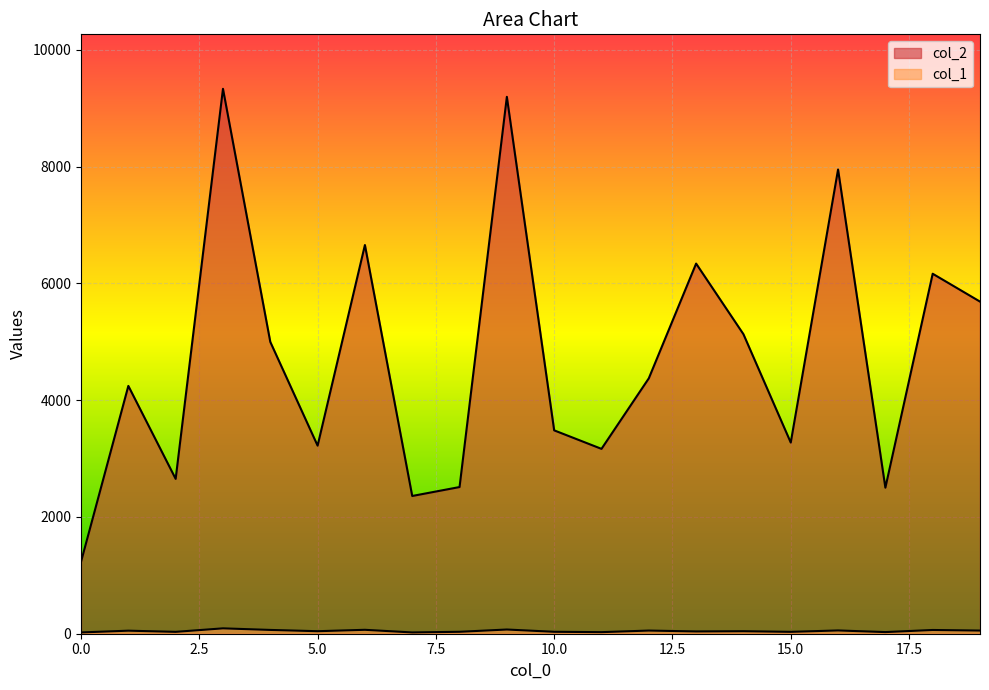

True or false: col_1 and col_2 cross at least once.

False